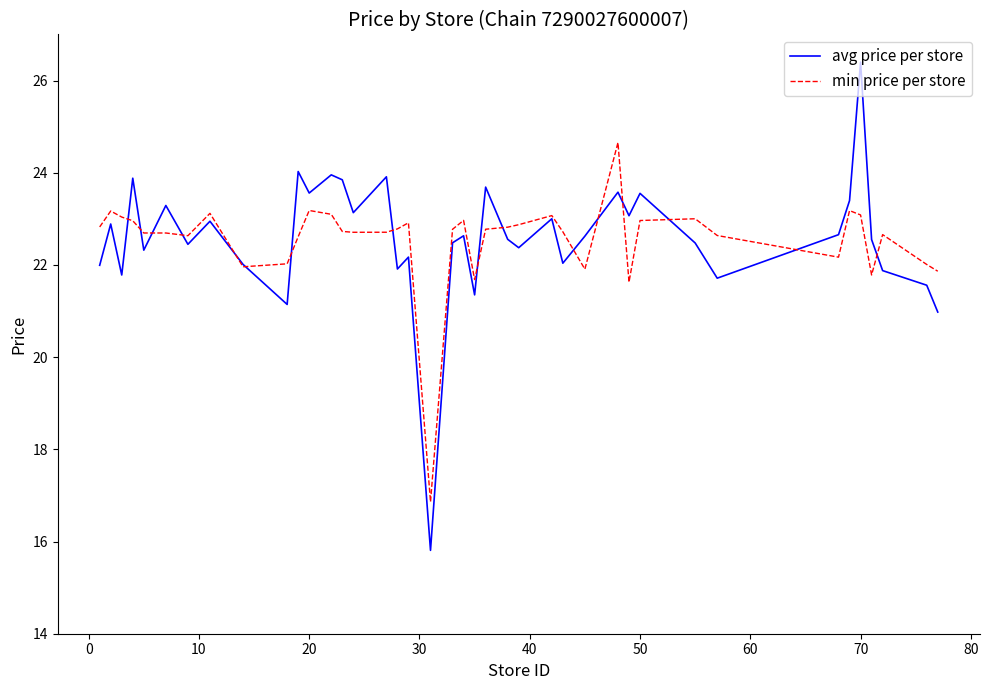

Rank the series by their maximum value, from highest to lowest.

avg price per store, min price per store